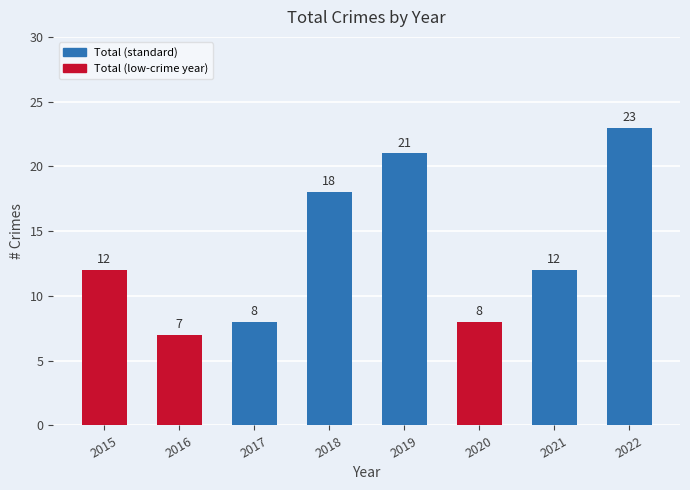

The chart shows a value of 13 at 2017. True or false?

False